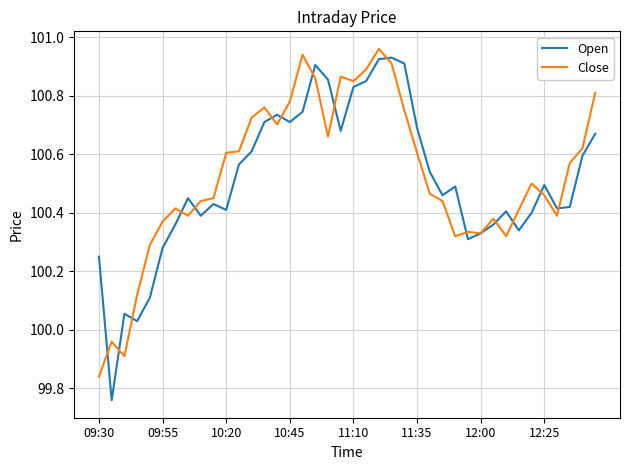

What is the greatest value displayed?

101.0